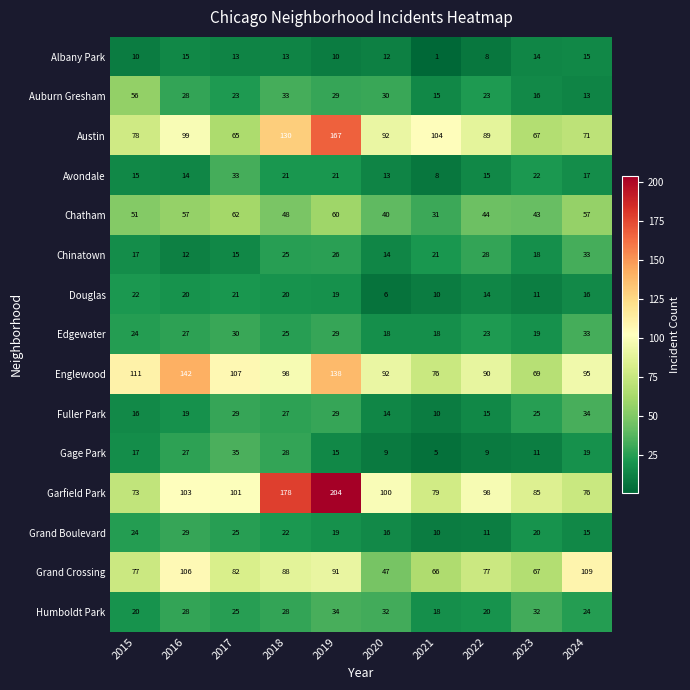

What is the difference between the highest and lowest values at 2021?

103